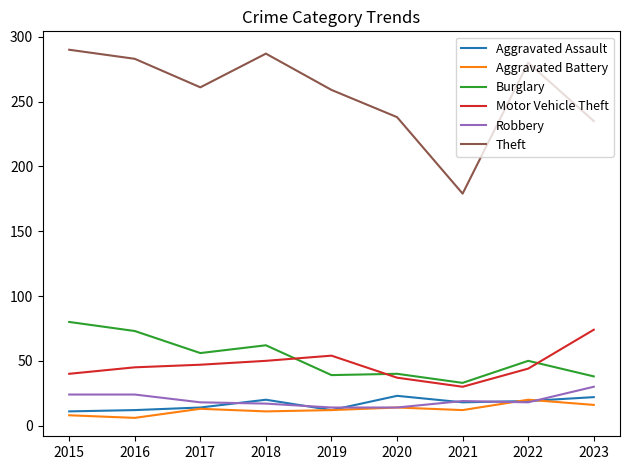

At which label does Motor Vehicle Theft reach its peak?

2023